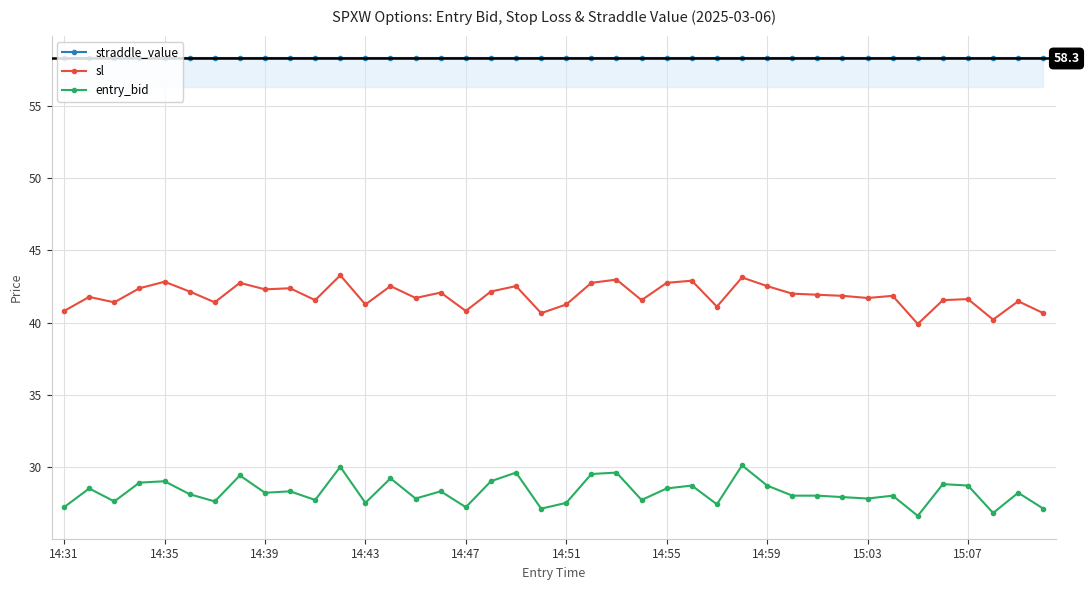

How many distinct data groups are displayed?

3